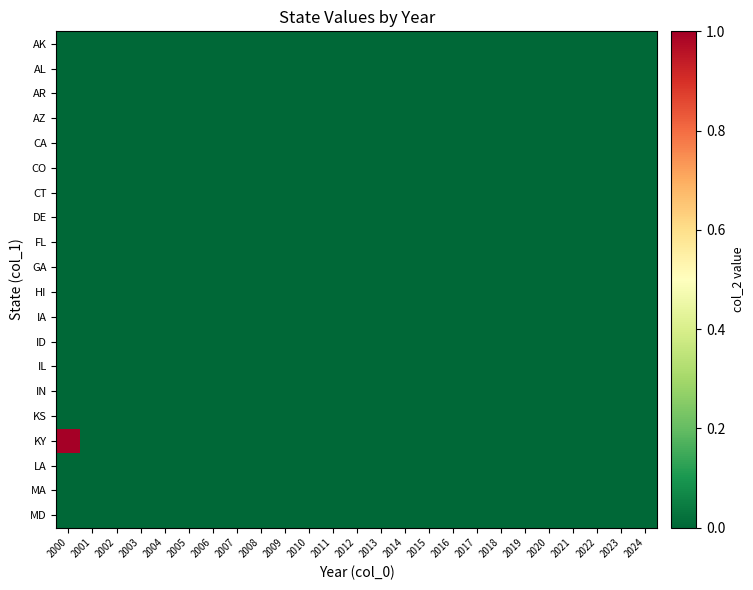

Reading left to right, what are all the values shown in this chart?

AK: 2000=0	2001=0	2002=0	2003=0	2004=0	2005=0	2006=0	2007=0	2008=0	2009=0	2010=0	2011=0	2012=0	2013=0	2014=0	2015=0	2016=0	2017=0	2018=0	2019=0	2020=0	2021=0	2022=0	2023=0	2024=0
AL: 2000=0	2001=0	2002=0	2003=0	2004=0	2005=0	2006=0	2007=0	2008=0	2009=0	2010=0	2011=0	2012=0	2013=0	2014=0	2015=0	2016=0	2017=0	2018=0	2019=0	2020=0	2021=0	2022=0	2023=0	2024=0
AR: 2000=0	2001=0	2002=0	2003=0	2004=0	2005=0	2006=0	2007=0	2008=0	2009=0	2010=0	2011=0	2012=0	2013=0	2014=0	2015=0	2016=0	2017=0	2018=0	2019=0	2020=0	2021=0	2022=0	2023=0	2024=0
AZ: 2000=0	2001=0	2002=0	2003=0	2004=0	2005=0	2006=0	2007=0	2008=0	2009=0	2010=0	2011=0	2012=0	2013=0	2014=0	2015=0	2016=0	2017=0	2018=0	2019=0	2020=0	2021=0	2022=0	2023=0	2024=0
CA: 2000=0	2001=0	2002=0	2003=0	2004=0	2005=0	2006=0	2007=0	2008=0	2009=0	2010=0	2011=0	2012=0	2013=0	2014=0	2015=0	2016=0	2017=0	2018=0	2019=0	2020=0	2021=0	2022=0	2023=0	2024=0
CO: 2000=0	2001=0	2002=0	2003=0	2004=0	2005=0	2006=0	2007=0	2008=0	2009=0	2010=0	2011=0	2012=0	2013=0	2014=0	2015=0	2016=0	2017=0	2018=0	2019=0	2020=0	2021=0	2022=0	2023=0	2024=0
CT: 2000=0	2001=0	2002=0	2003=0	2004=0	2005=0	2006=0	2007=0	2008=0	2009=0	2010=0	2011=0	2012=0	2013=0	2014=0	2015=0	2016=0	2017=0	2018=0	2019=0	2020=0	2021=0	2022=0	2023=0	2024=0
DE: 2000=0	2001=0	2002=0	2003=0	2004=0	2005=0	2006=0	2007=0	2008=0	2009=0	2010=0	2011=0	2012=0	2013=0	2014=0	2015=0	2016=0	2017=0	2018=0	2019=0	2020=0	2021=0	2022=0	2023=0	2024=0
FL: 2000=0	2001=0	2002=0	2003=0	2004=0	2005=0	2006=0	2007=0	2008=0	2009=0	2010=0	2011=0	2012=0	2013=0	2014=0	2015=0	2016=0	2017=0	2018=0	2019=0	2020=0	2021=0	2022=0	2023=0	2024=0
GA: 2000=0	2001=0	2002=0	2003=0	2004=0	2005=0	2006=0	2007=0	2008=0	2009=0	2010=0	2011=0	2012=0	2013=0	2014=0	2015=0	2016=0	2017=0	2018=0	2019=0	2020=0	2021=0	2022=0	2023=0	2024=0
HI: 2000=0	2001=0	2002=0	2003=0	2004=0	2005=0	2006=0	2007=0	2008=0	2009=0	2010=0	2011=0	2012=0	2013=0	2014=0	2015=0	2016=0	2017=0	2018=0	2019=0	2020=0	2021=0	2022=0	2023=0	2024=0
IA: 2000=0	2001=0	2002=0	2003=0	2004=0	2005=0	2006=0	2007=0	2008=0	2009=0	2010=0	2011=0	2012=0	2013=0	2014=0	2015=0	2016=0	2017=0	2018=0	2019=0	2020=0	2021=0	2022=0	2023=0	2024=0
ID: 2000=0	2001=0	2002=0	2003=0	2004=0	2005=0	2006=0	2007=0	2008=0	2009=0	2010=0	2011=0	2012=0	2013=0	2014=0	2015=0	2016=0	2017=0	2018=0	2019=0	2020=0	2021=0	2022=0	2023=0	2024=0
IL: 2000=0	2001=0	2002=0	2003=0	2004=0	2005=0	2006=0	2007=0	2008=0	2009=0	2010=0	2011=0	2012=0	2013=0	2014=0	2015=0	2016=0	2017=0	2018=0	2019=0	2020=0	2021=0	2022=0	2023=0	2024=0
IN: 2000=0	2001=0	2002=0	2003=0	2004=0	2005=0	2006=0	2007=0	2008=0	2009=0	2010=0	2011=0	2012=0	2013=0	2014=0	2015=0	2016=0	2017=0	2018=0	2019=0	2020=0	2021=0	2022=0	2023=0	2024=0
KS: 2000=0	2001=0	2002=0	2003=0	2004=0	2005=0	2006=0	2007=0	2008=0	2009=0	2010=0	2011=0	2012=0	2013=0	2014=0	2015=0	2016=0	2017=0	2018=0	2019=0	2020=0	2021=0	2022=0	2023=0	2024=0
KY: 2000=1	2001=0	2002=0	2003=0	2004=0	2005=0	2006=0	2007=0	2008=0	2009=0	2010=0	2011=0	2012=0	2013=0	2014=0	2015=0	2016=0	2017=0	2018=0	2019=0	2020=0	2021=0	2022=0	2023=0	2024=0
LA: 2000=0	2001=0	2002=0	2003=0	2004=0	2005=0	2006=0	2007=0	2008=0	2009=0	2010=0	2011=0	2012=0	2013=0	2014=0	2015=0	2016=0	2017=0	2018=0	2019=0	2020=0	2021=0	2022=0	2023=0	2024=0
MA: 2000=0	2001=0	2002=0	2003=0	2004=0	2005=0	2006=0	2007=0	2008=0	2009=0	2010=0	2011=0	2012=0	2013=0	2014=0	2015=0	2016=0	2017=0	2018=0	2019=0	2020=0	2021=0	2022=0	2023=0	2024=0
MD: 2000=0	2001=0	2002=0	2003=0	2004=0	2005=0	2006=0	2007=0	2008=0	2009=0	2010=0	2011=0	2012=0	2013=0	2014=0	2015=0	2016=0	2017=0	2018=0	2019=0	2020=0	2021=0	2022=0	2023=0	2024=0